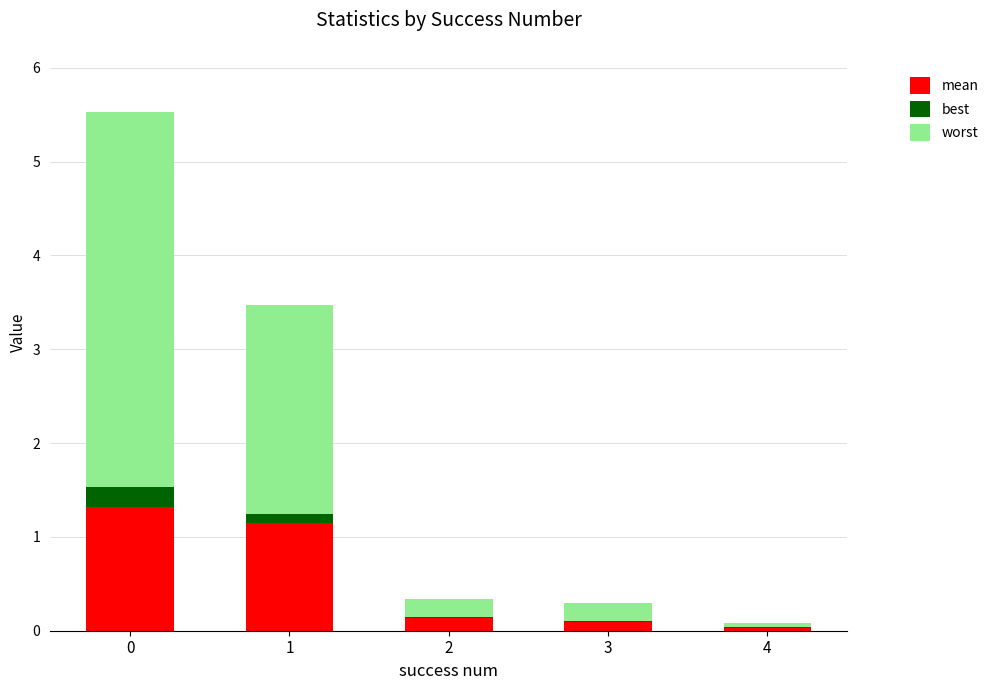

What is the total value across all series at 0?

5.5